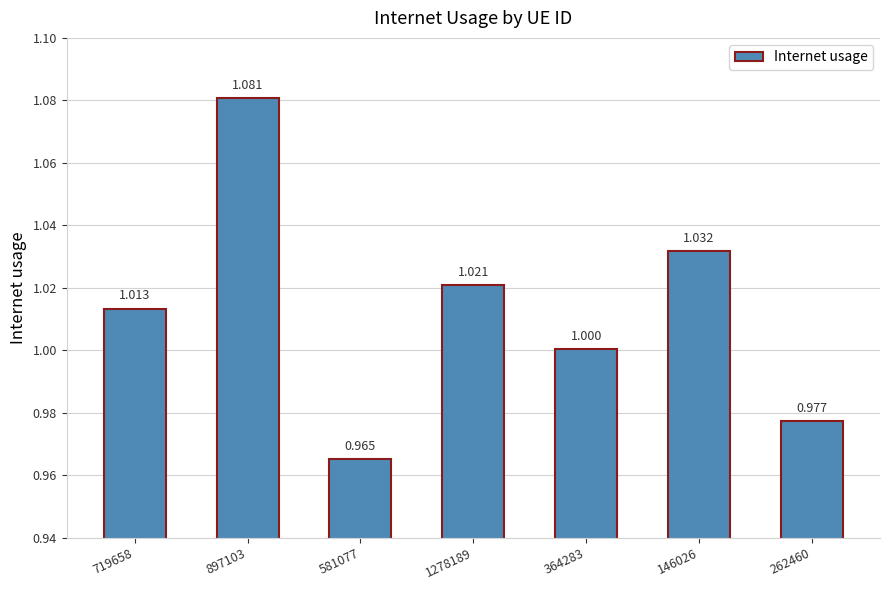

What position from the left is 364283?

5